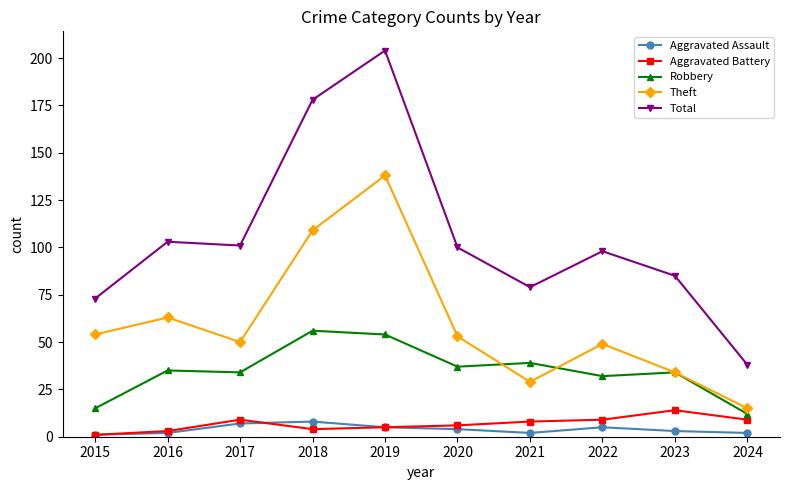

Which series changed the most between 2022 and 2023?

Theft